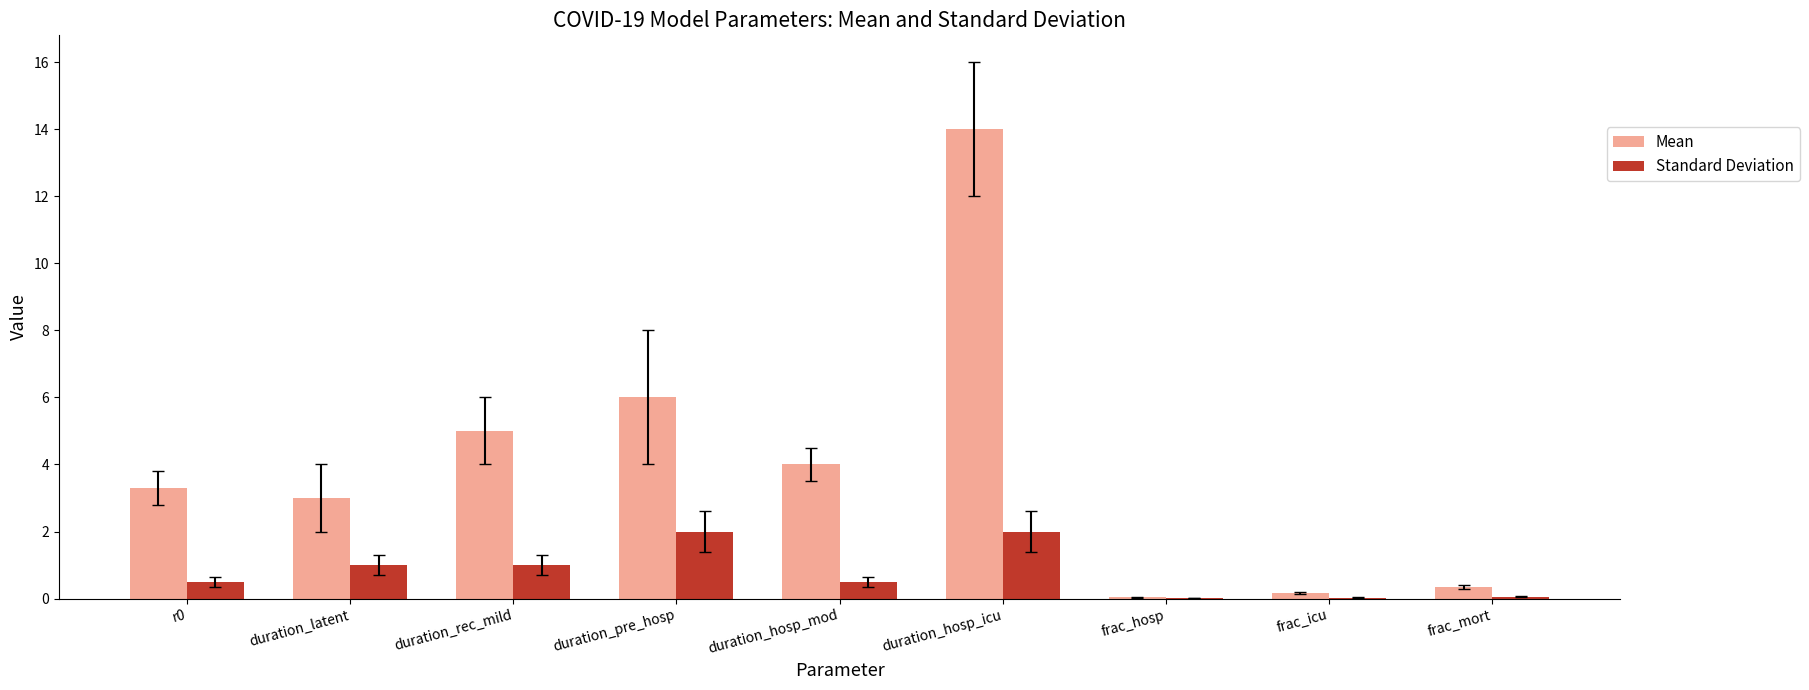

How many series are shown in this chart?

2